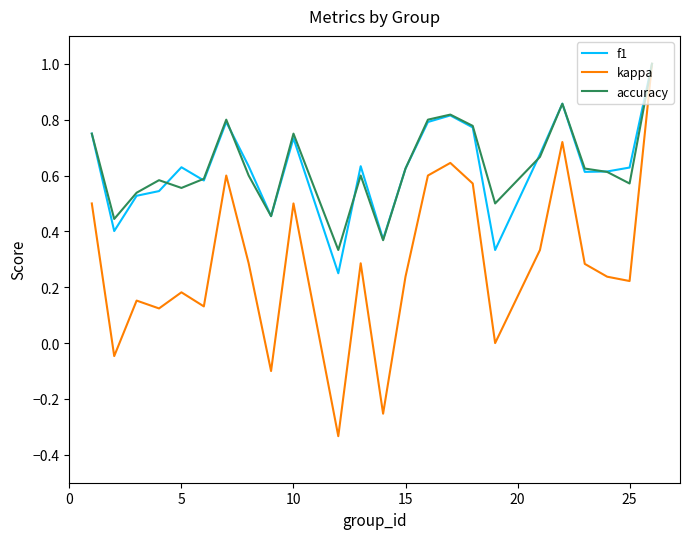

Which series has the largest range (max minus min)?

kappa